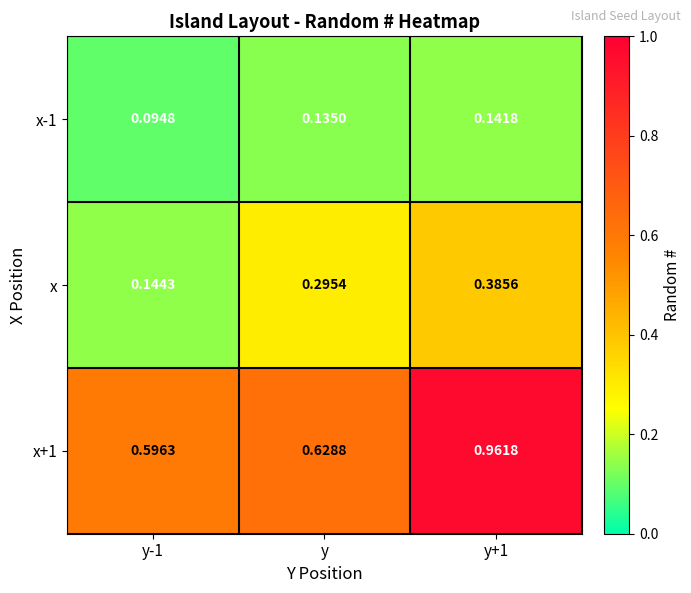

Is the value of x at y greater than the value of x-1 at y-1?

Yes